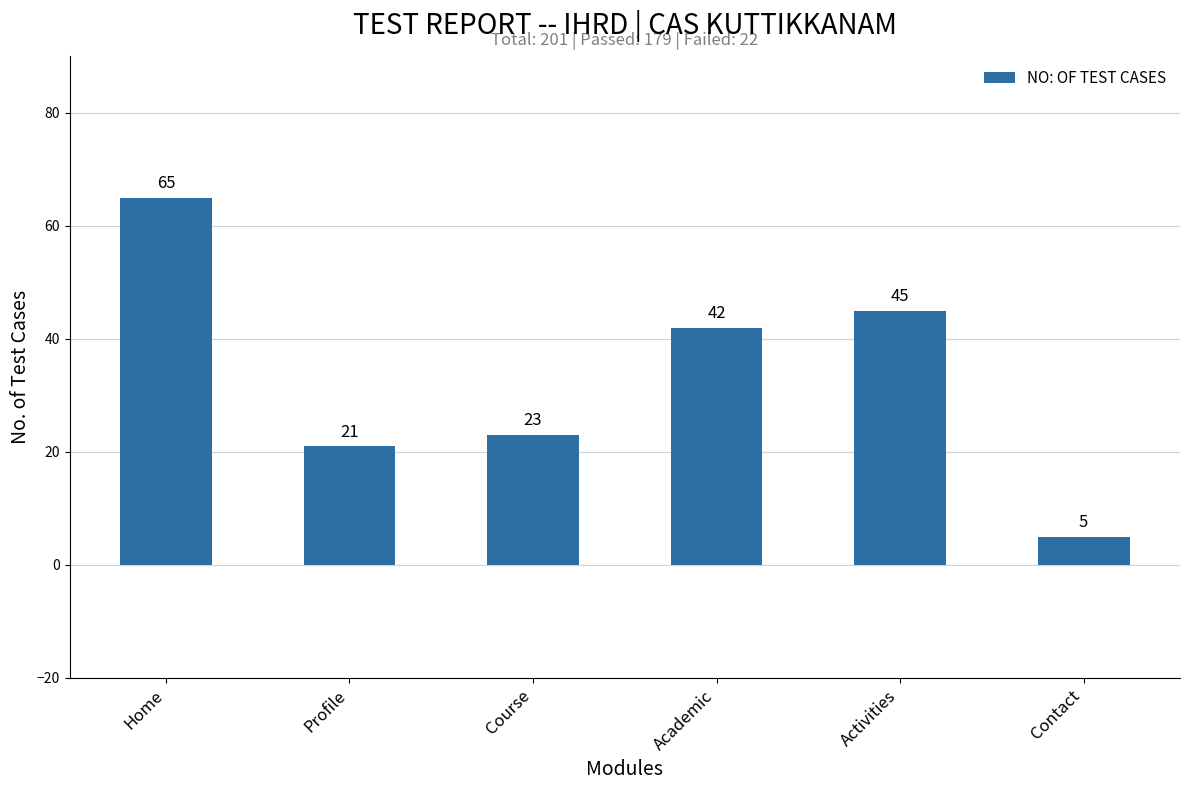

Rank the categories by value from highest to lowest.

Home, Activities, Academic, Course, Profile, Contact